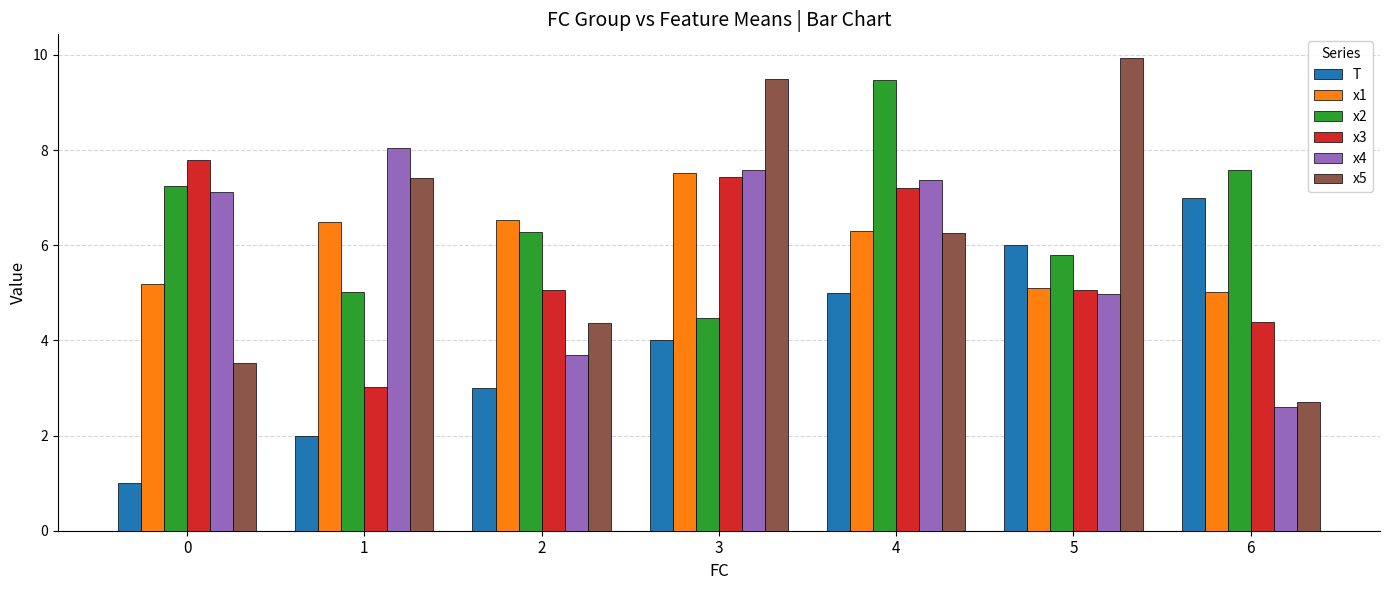

How many data points in x3 are above 5?

5